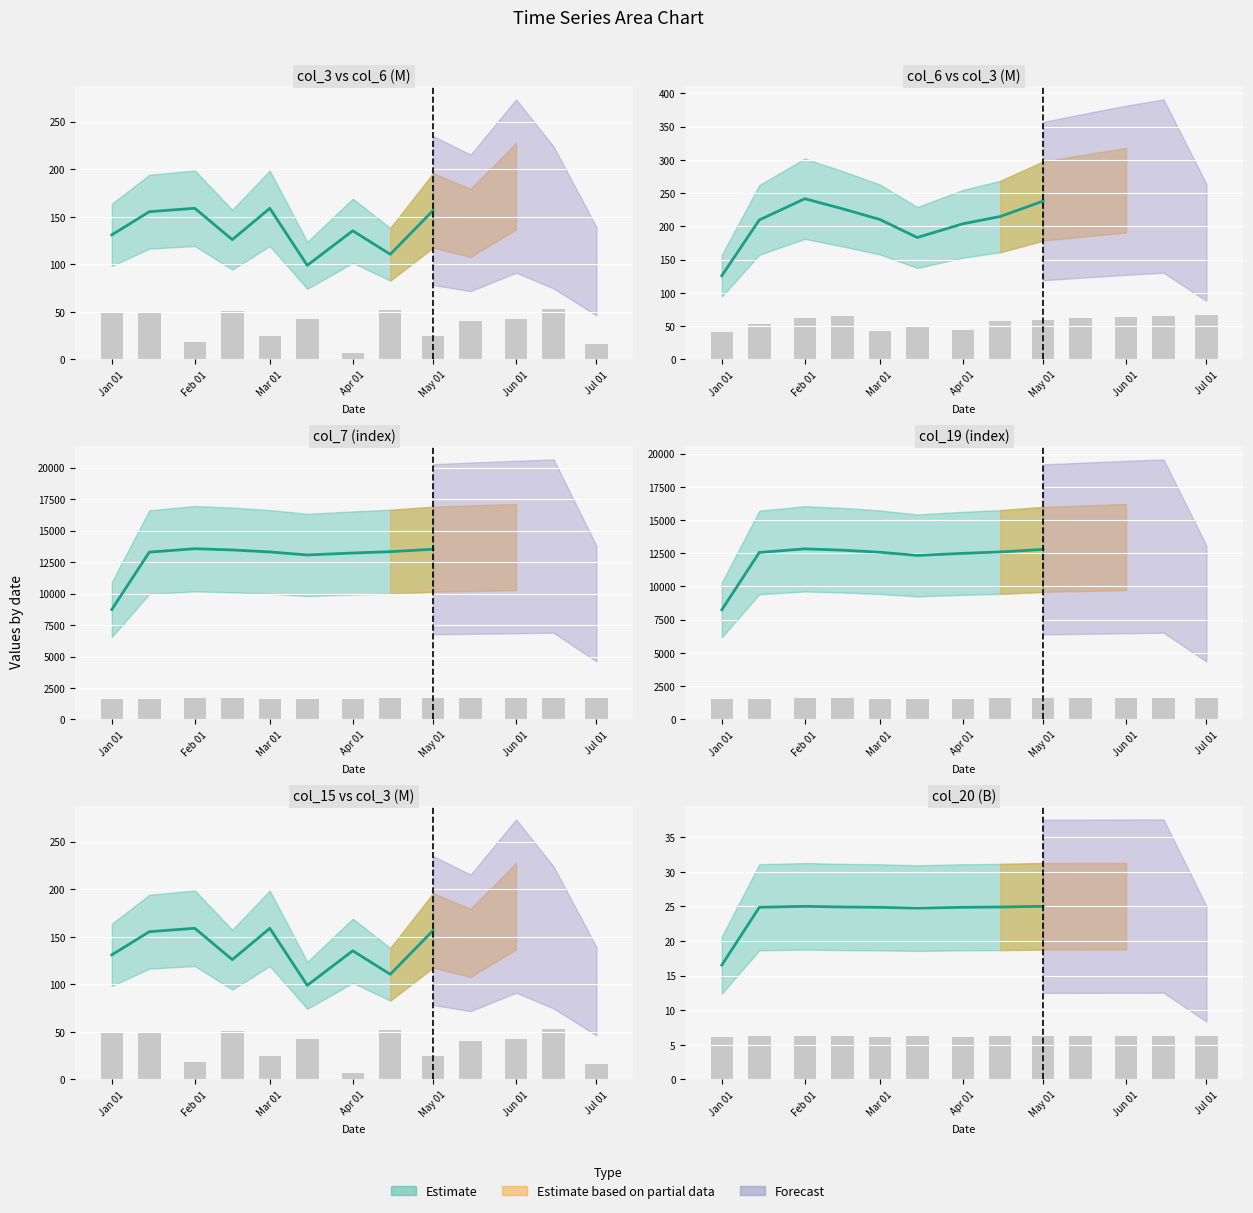

At how many categories does at least one series exceed 344?

13